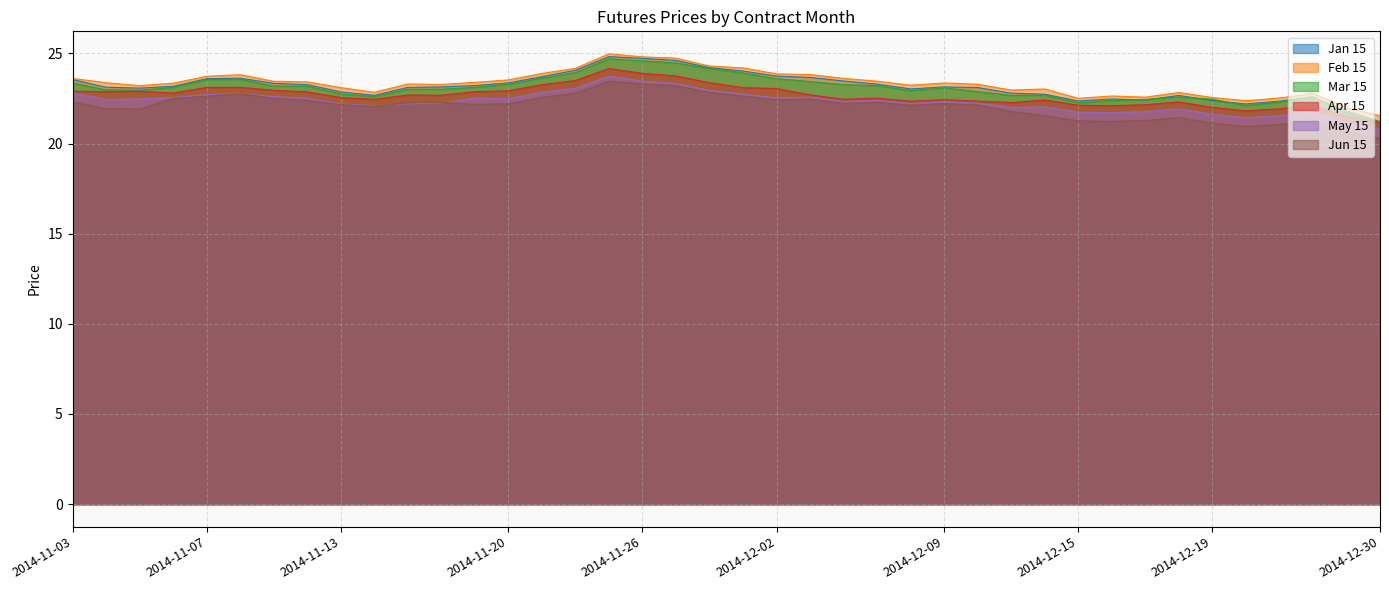

What is the value of the Feb 15 point at the 30th from the left?

23.0